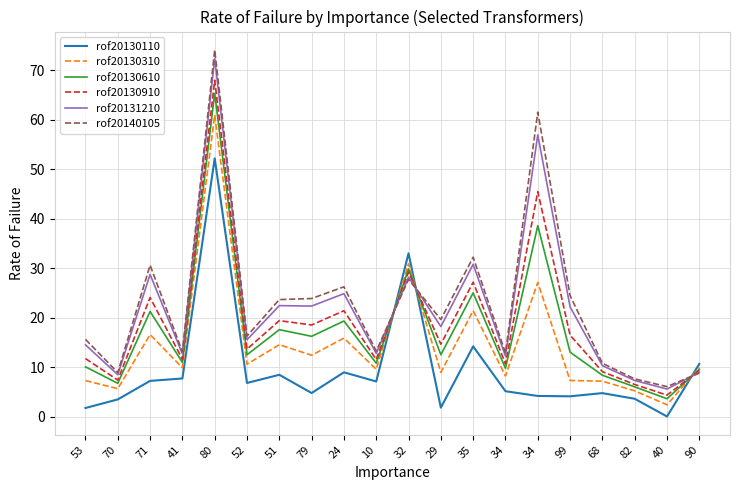

At which category does rof20130610 reach its first local valley?

70